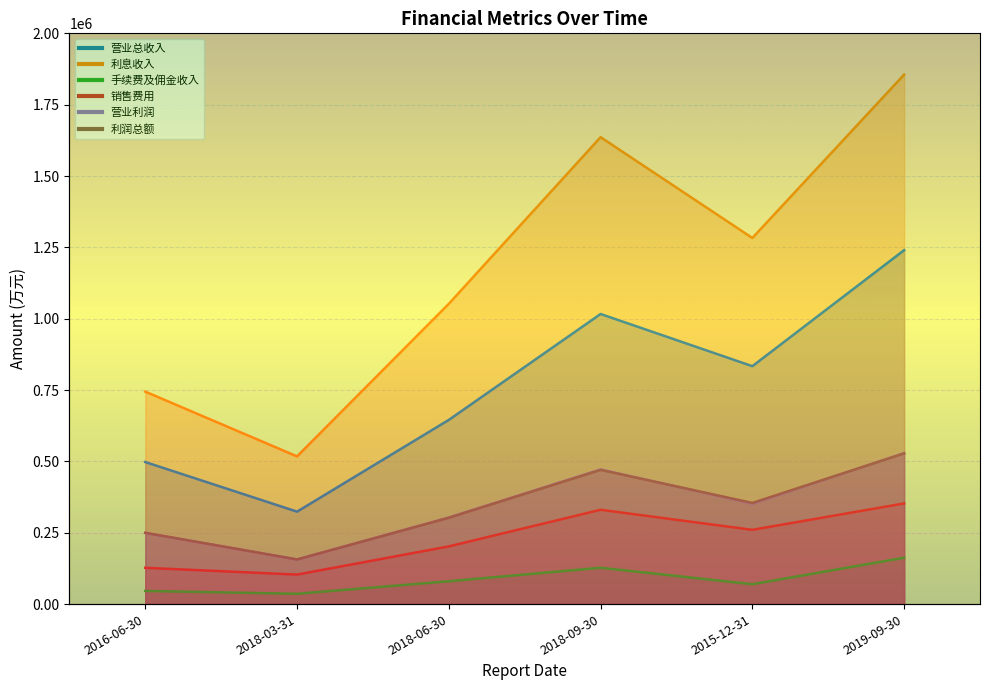

What is the difference between the highest and lowest values at 2018-09-30?

1508798